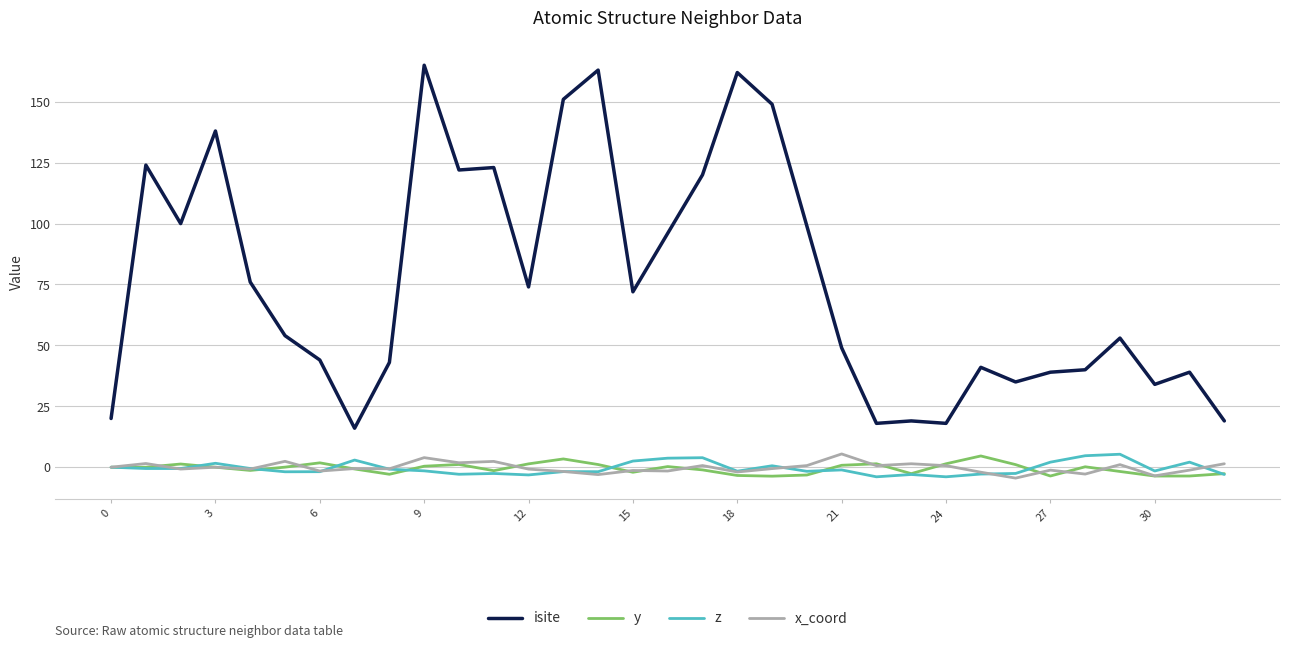

True or false: x_coord and isite intersect in this chart.

False